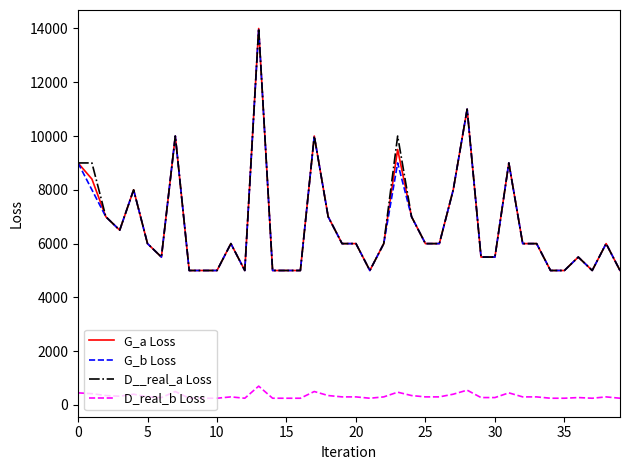

What is the maximum value for G_b Loss?

14000